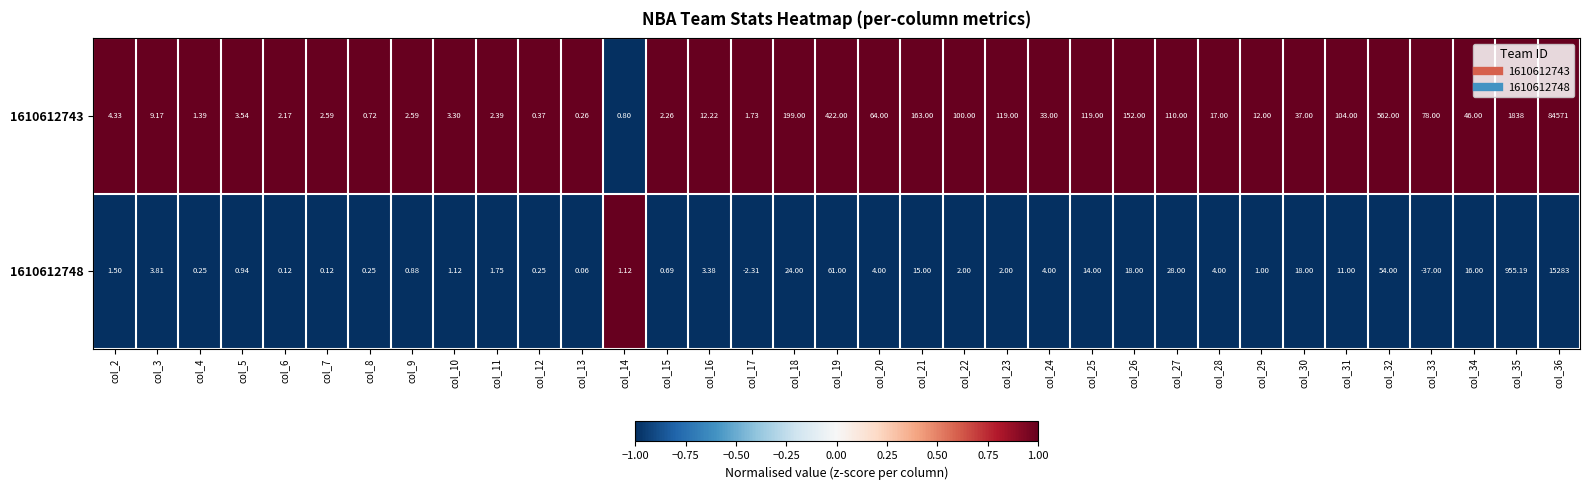

Reading left to right, what are all the values shown in this chart?

1610612743: col_2=4.3	col_3=9.2	col_4=1.4	col_5=3.5	col_6=2.2	col_7=2.6	col_8=0.7	col_9=2.6	col_10=3.3	col_11=2.4	col_12=0.4	col_13=0.3	col_14=0.8	col_15=2.3	col_16=12.2	col_17=1.7	col_18=199.0	col_19=422.0	col_20=64.0	col_21=163.0	col_22=100.0	col_23=119.0	col_24=33.0	col_25=119.0	col_26=152.0	col_27=110.0	col_28=17.0	col_29=12.0	col_30=37.0	col_31=104.0	col_32=562.0	col_33=78.0	col_34=46.0	col_35=1838.0	col_36=84571.0
1610612748: col_2=1.5	col_3=3.8	col_4=0.2	col_5=0.9	col_6=0.1	col_7=0.1	col_8=0.2	col_9=0.9	col_10=1.1	col_11=1.8	col_12=0.2	col_13=0.1	col_14=1.1	col_15=0.7	col_16=3.4	col_17=-2.3	col_18=24.0	col_19=61.0	col_20=4.0	col_21=15.0	col_22=2.0	col_23=2.0	col_24=4.0	col_25=14.0	col_26=18.0	col_27=28.0	col_28=4.0	col_29=1.0	col_30=18.0	col_31=11.0	col_32=54.0	col_33=-37.0	col_34=16.0	col_35=955.2	col_36=15283.0